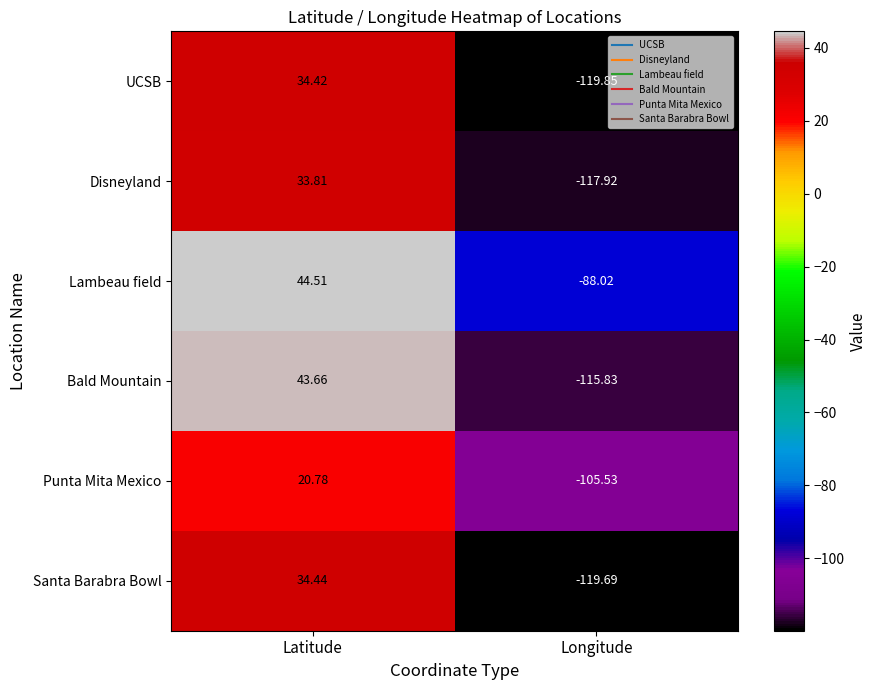

Which series has the widest spread of values?

Bald Mountain